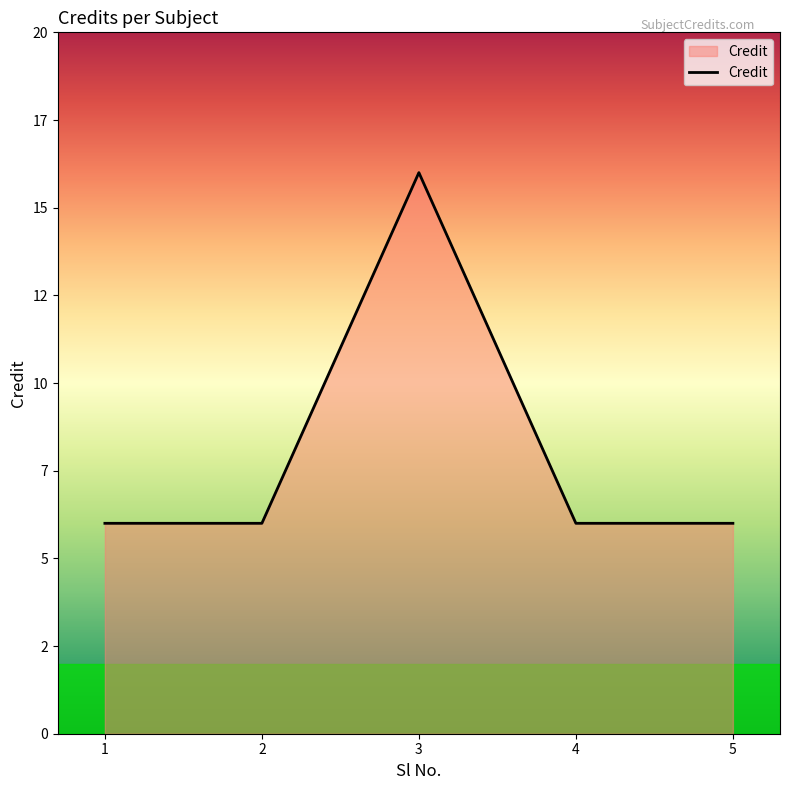

Does the chart have visible grid lines?

No